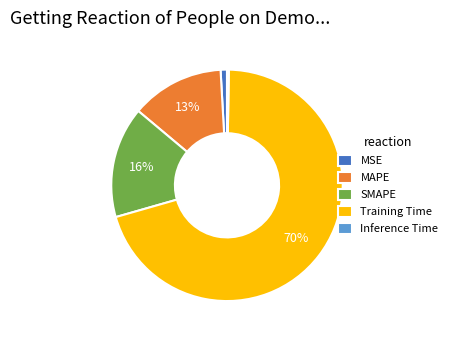

Which category accounts for the majority?

Training Time